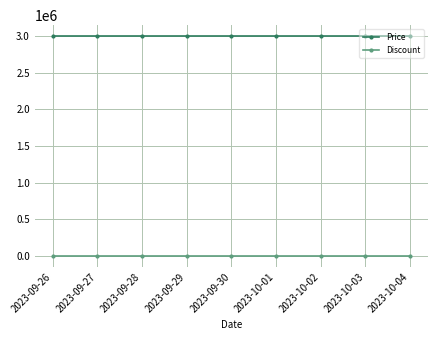

Reading left to right, what are all the values shown in this chart?

Price: 2023-09-26=3000000	2023-09-27=3000000	2023-09-28=3000000	2023-09-29=3000000	2023-09-30=3000000	2023-10-01=3000000	2023-10-02=3000000	2023-10-03=3000000	2023-10-04=3000000
Discount: 2023-09-26=0	2023-09-27=0	2023-09-28=0	2023-09-29=0	2023-09-30=0	2023-10-01=0	2023-10-02=0	2023-10-03=0	2023-10-04=0